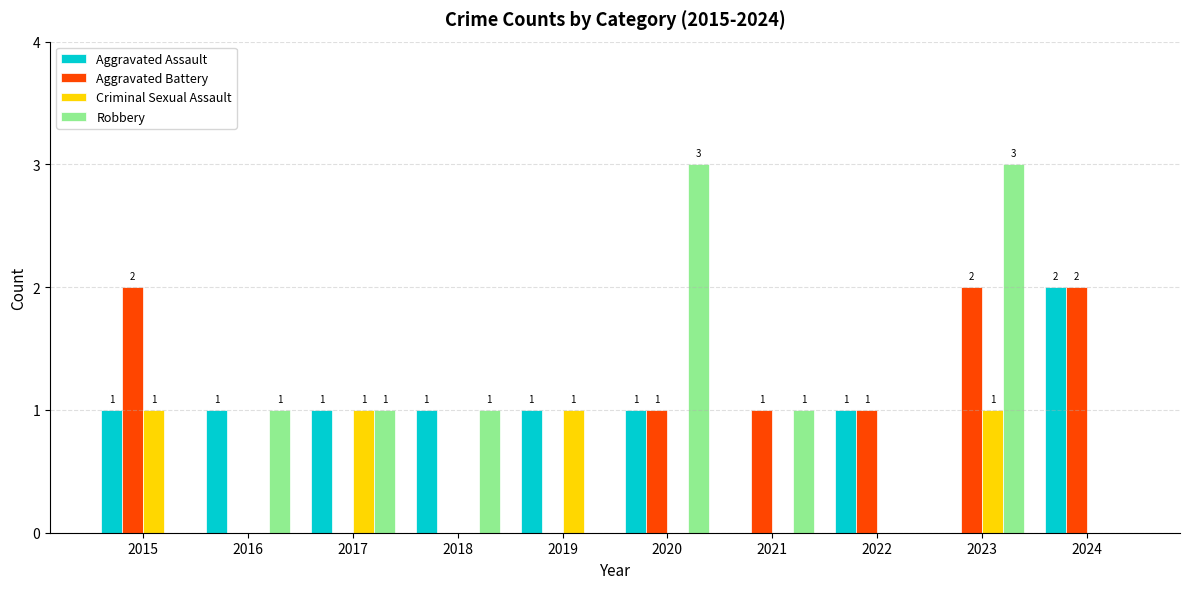

How many values in Robbery are above zero?

6